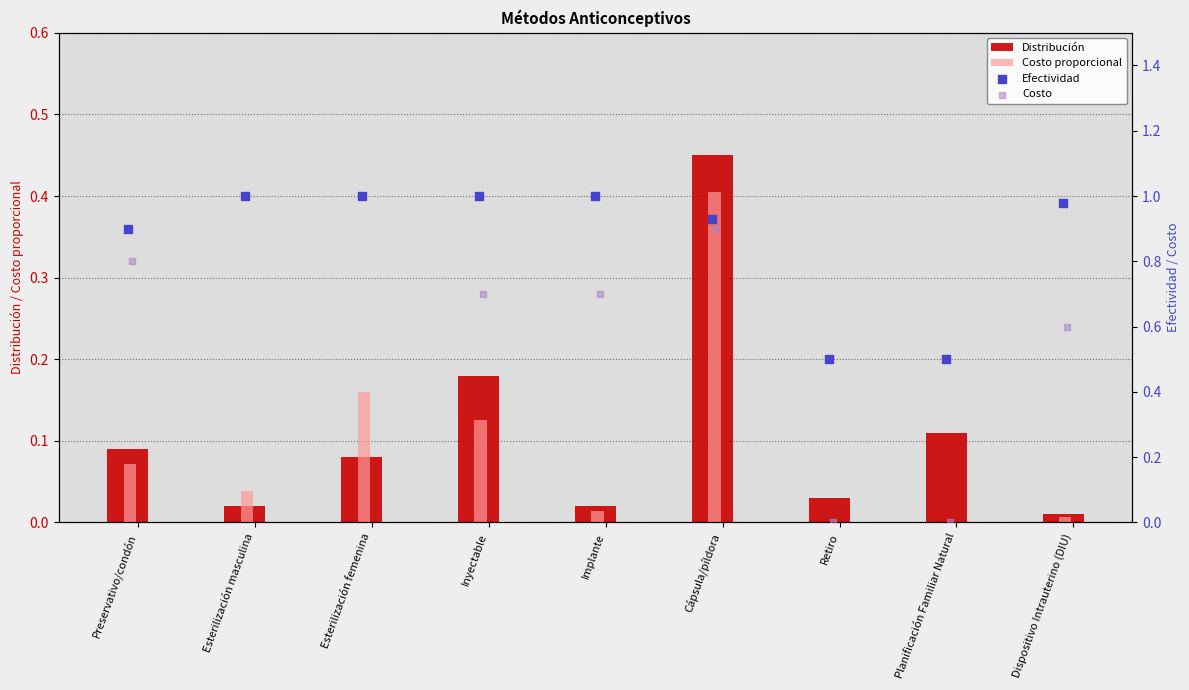

What are all the series names shown in the legend?

Distribución, Costo proporcional, Efectividad, Costo